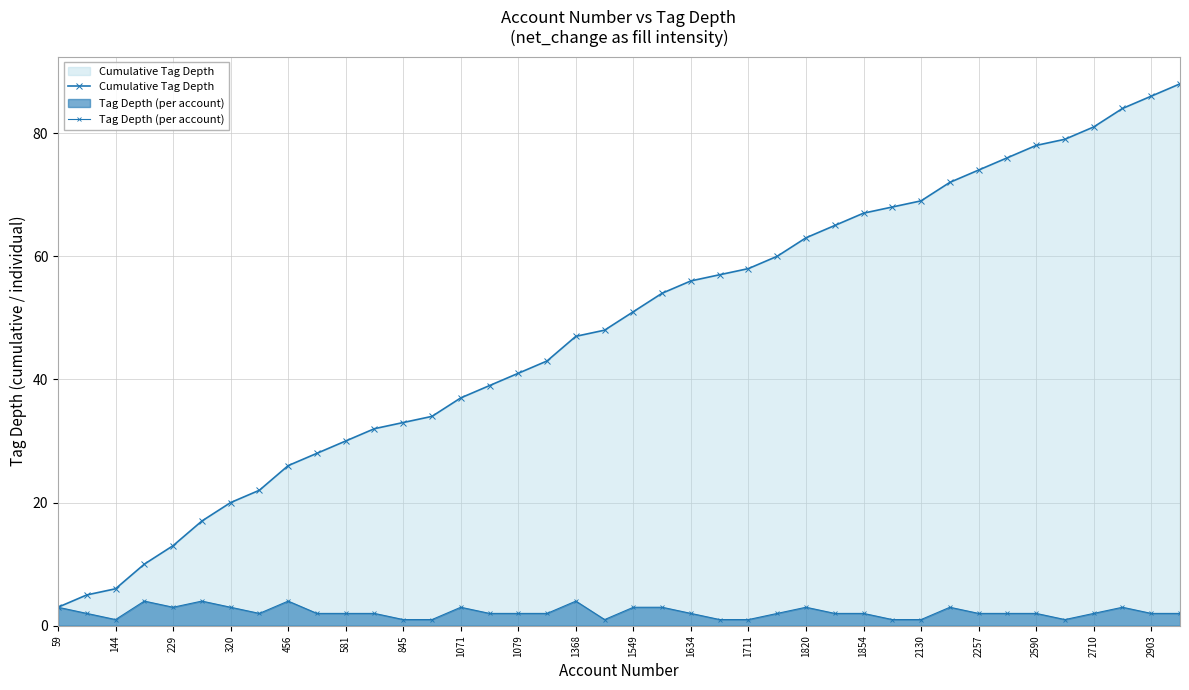

Does the chart display data point markers on the line(s)?

Yes